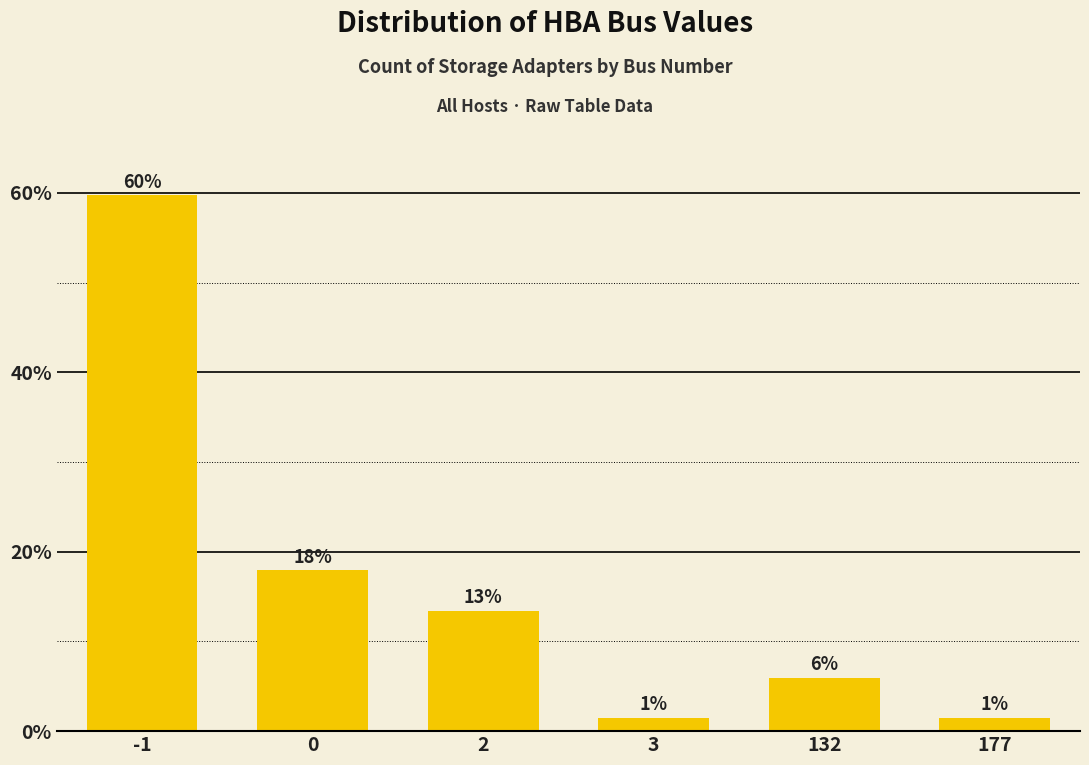

The chart shows a value of 6.0 at 132. True or false?

True